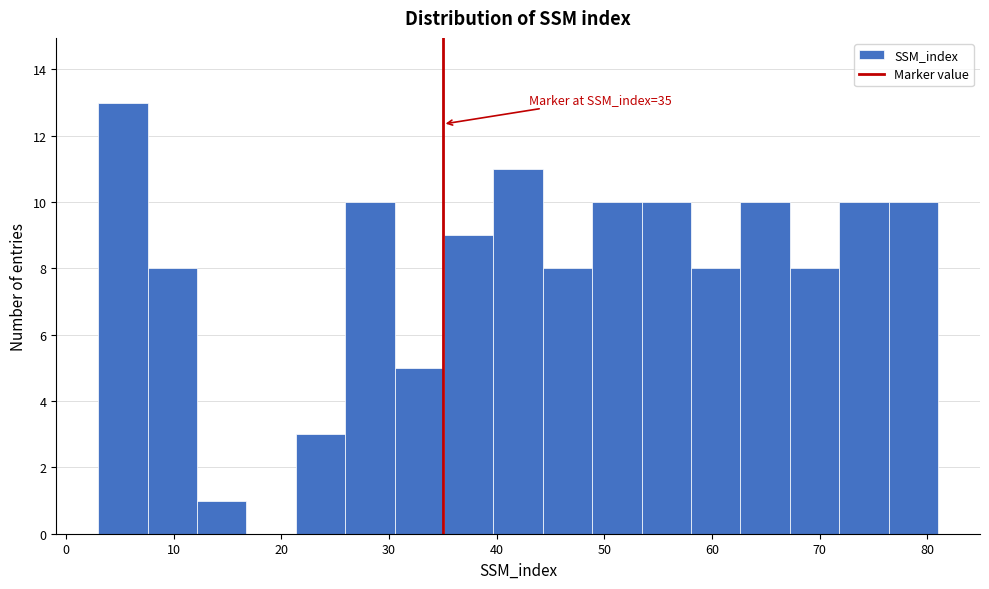

Which range on the x-axis has the tallest bar?

3 to 8